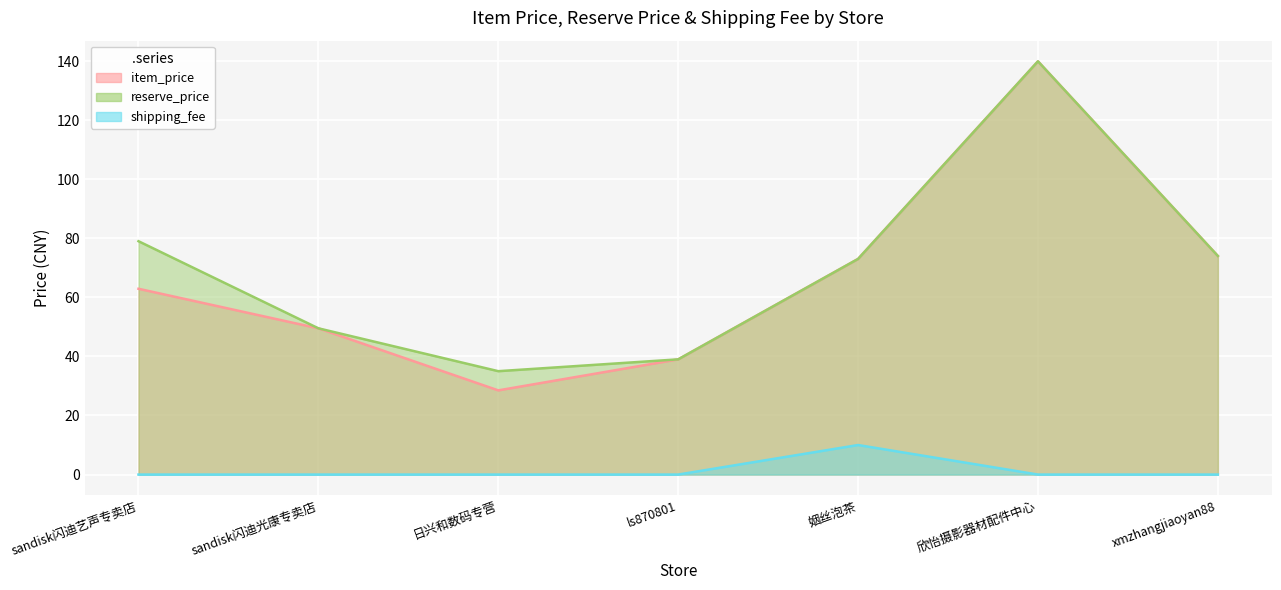

Where is the first local maximum for reserve_price?

欣怡摄影器材配件中心